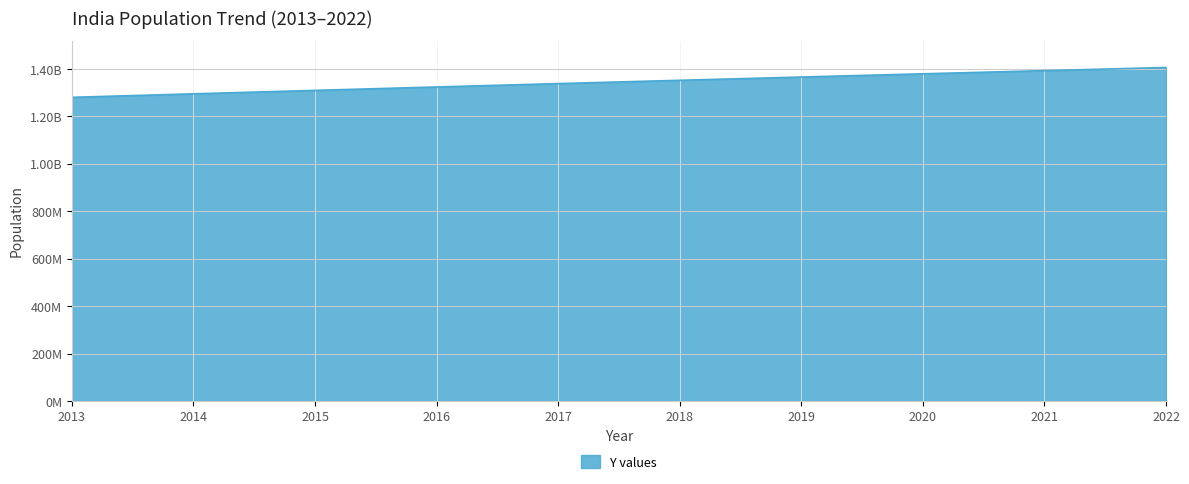

What is the greatest value displayed?

1406631776